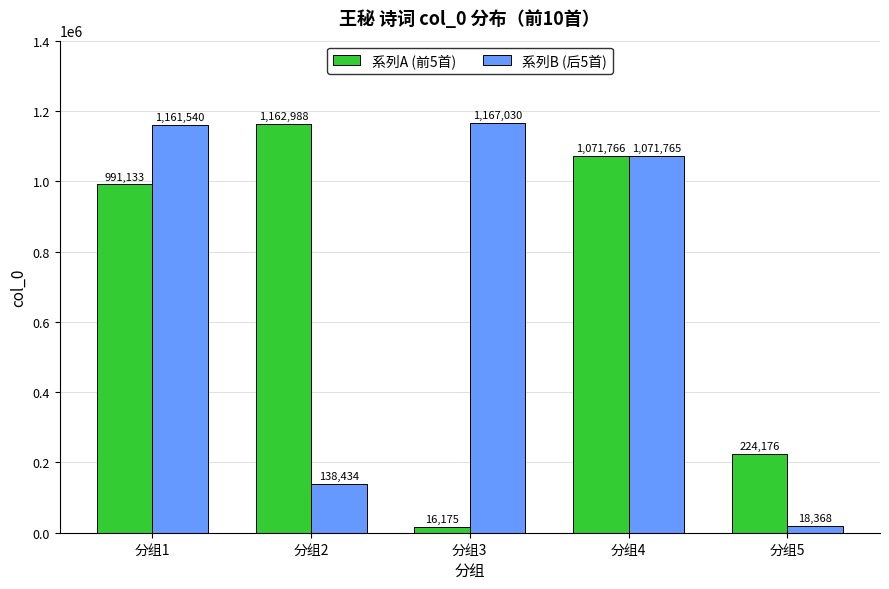

Is it true that 系列A (前5首) equals 1071766 at 分组4?

True